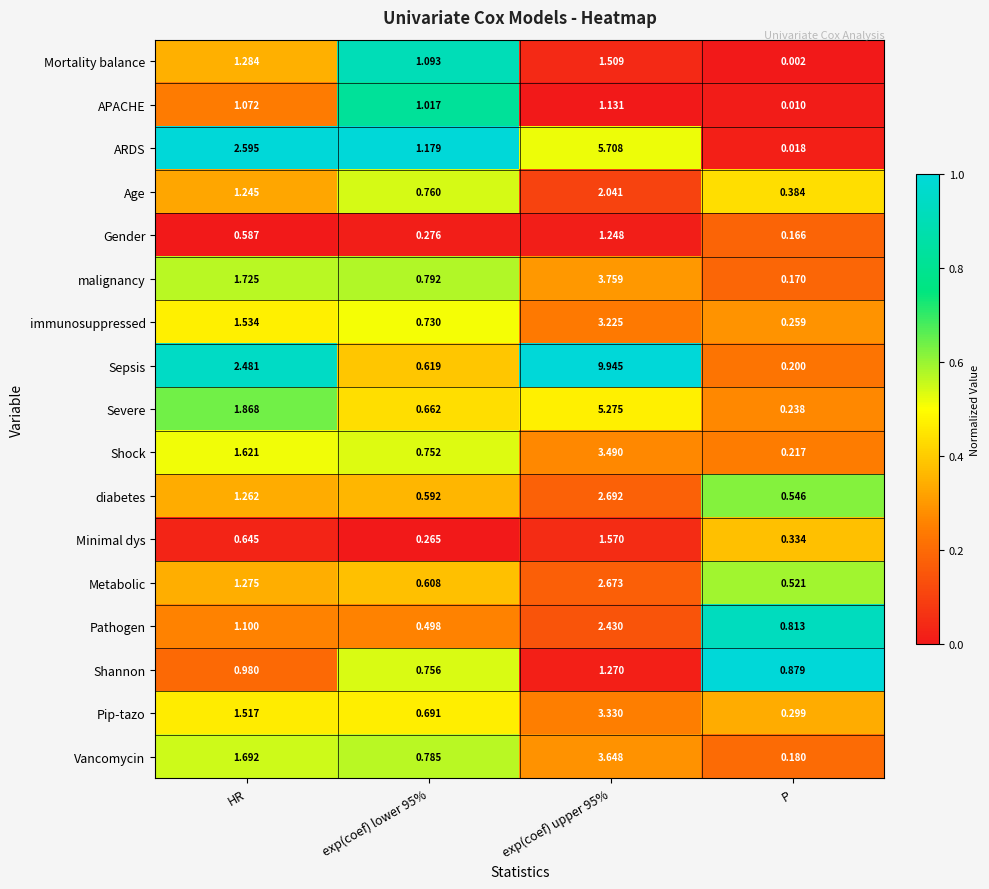

At which category is the sum across all series the highest?

exp(coef) upper 95%